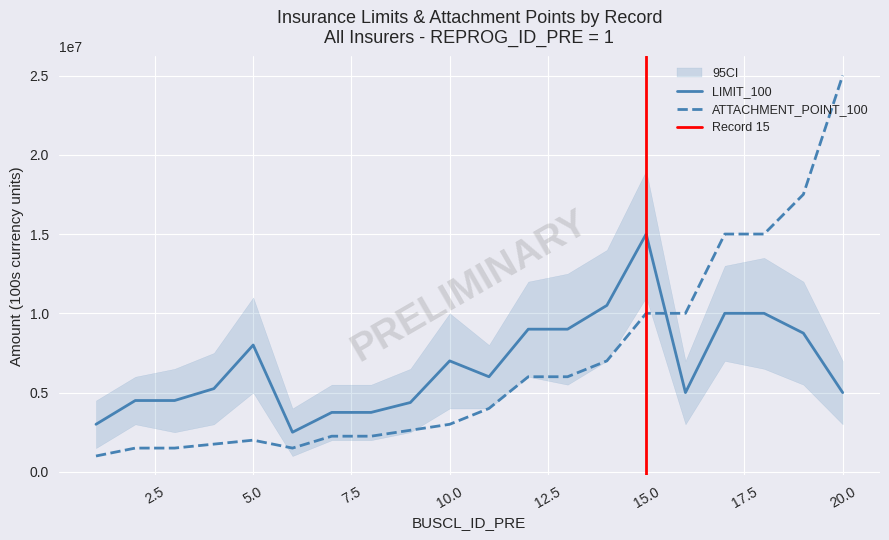

What is the value of the LIMIT_100 point at the 3rd from the left?

4500000